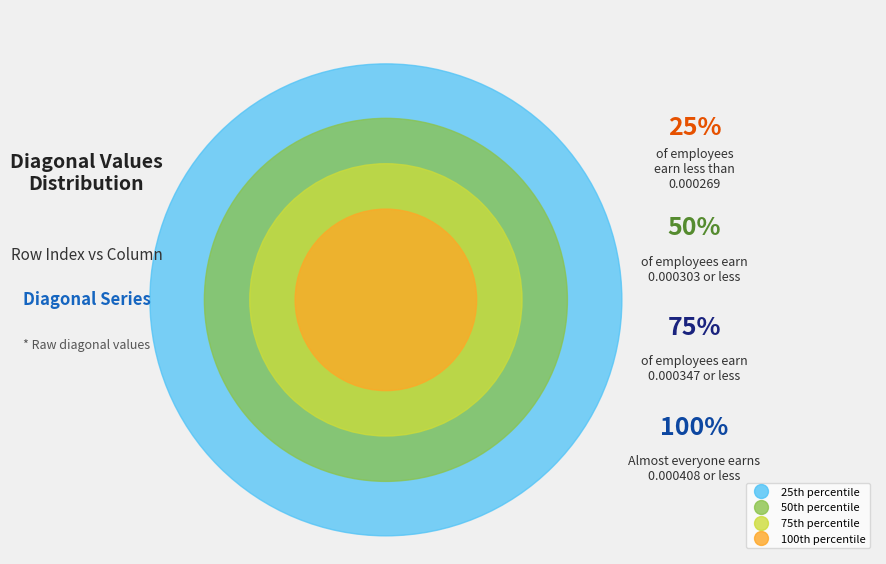

Is there a majority slice in this chart?

No